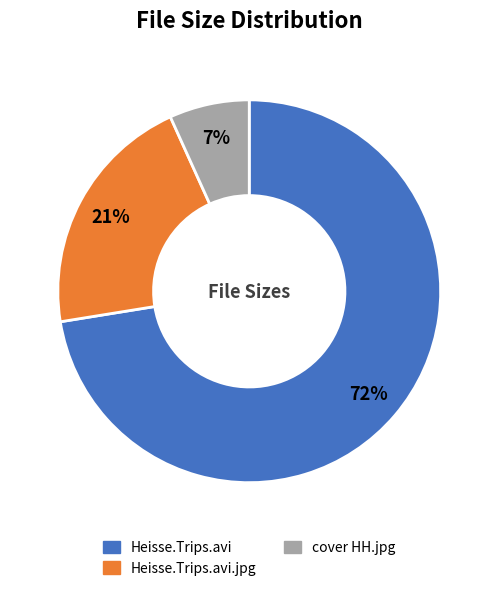

Does any single category account for the majority?

Yes